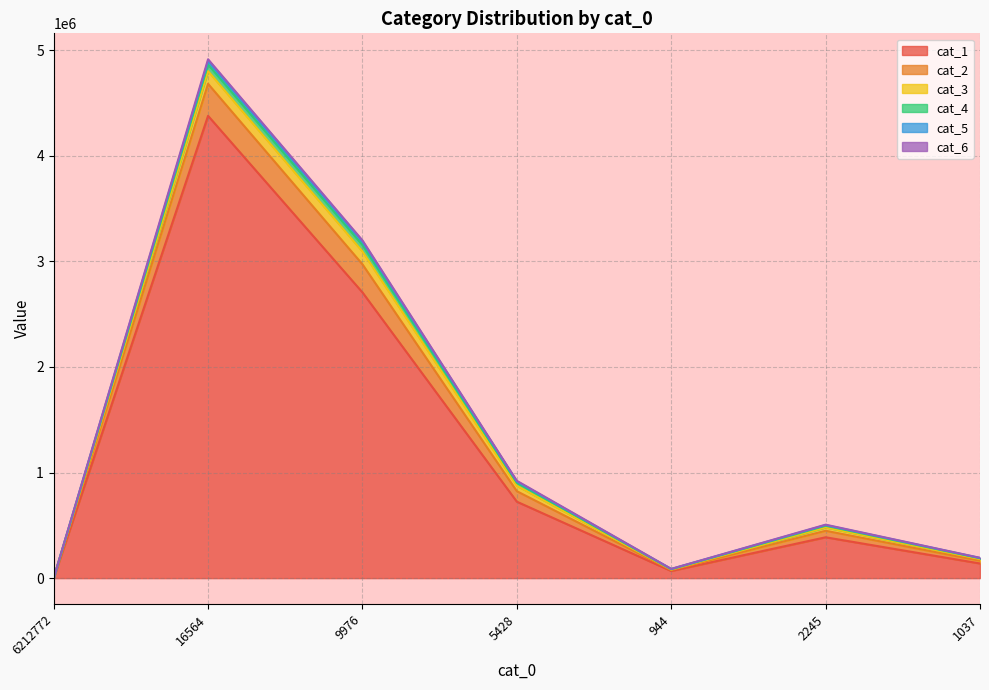

Reading right to left, list all the values displayed in this chart.

cat_1: 138725	386819	67653	723985	2706491	4378729	0
cat_2: 26028	61565	8708	99310	265904	303142	0
cat_3: 16087	31611	5202	51565	121516	120602	0
cat_4: 7277	15921	3138	27723	61243	62075	0
cat_5: 2708	6741	1763	12765	29865	31023	0
cat_6: 1401	3488	1060	6404	14370	18827	0